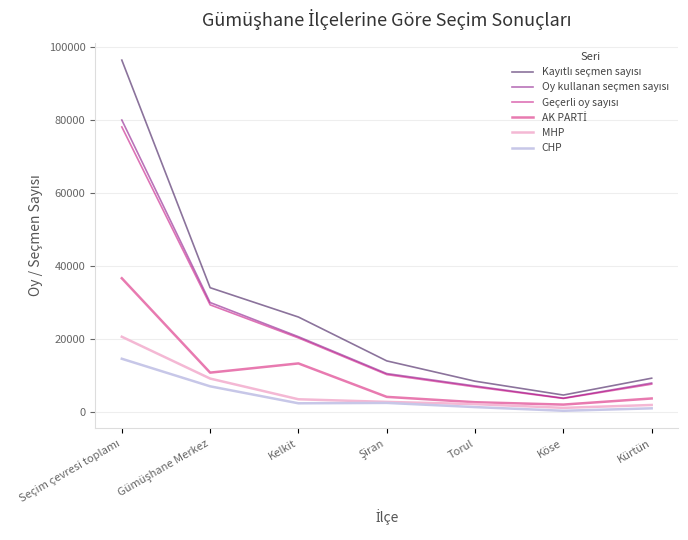

What is the maximum value shown in the chart?

96519